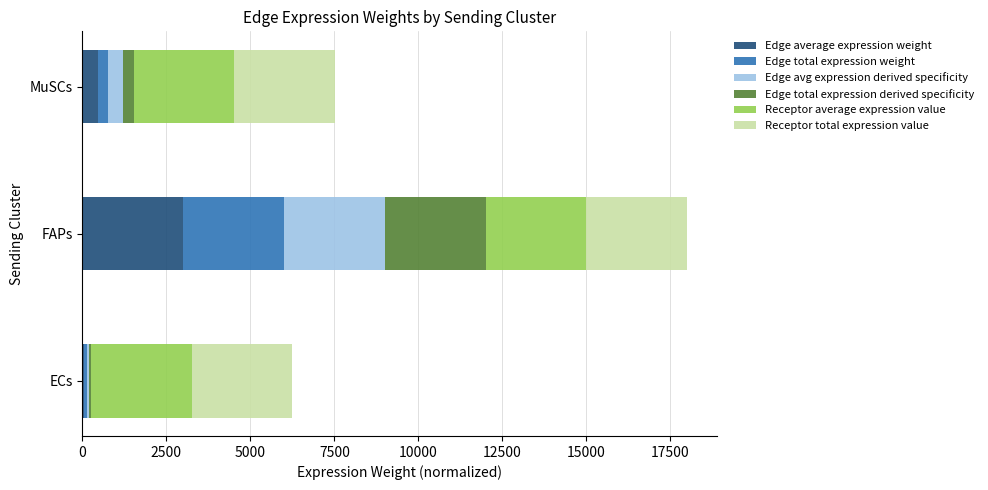

What is the total value across all series at FAPs?

18000.0